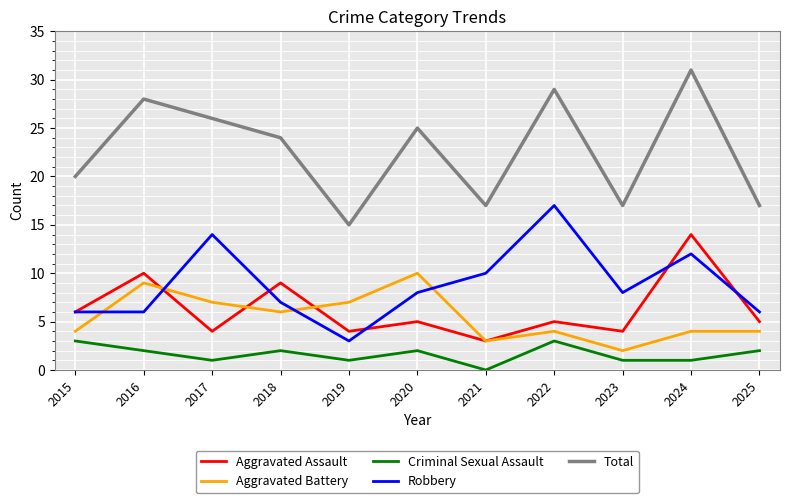

True or false: Criminal Sexual Assault and Aggravated Battery cross at least once.

False